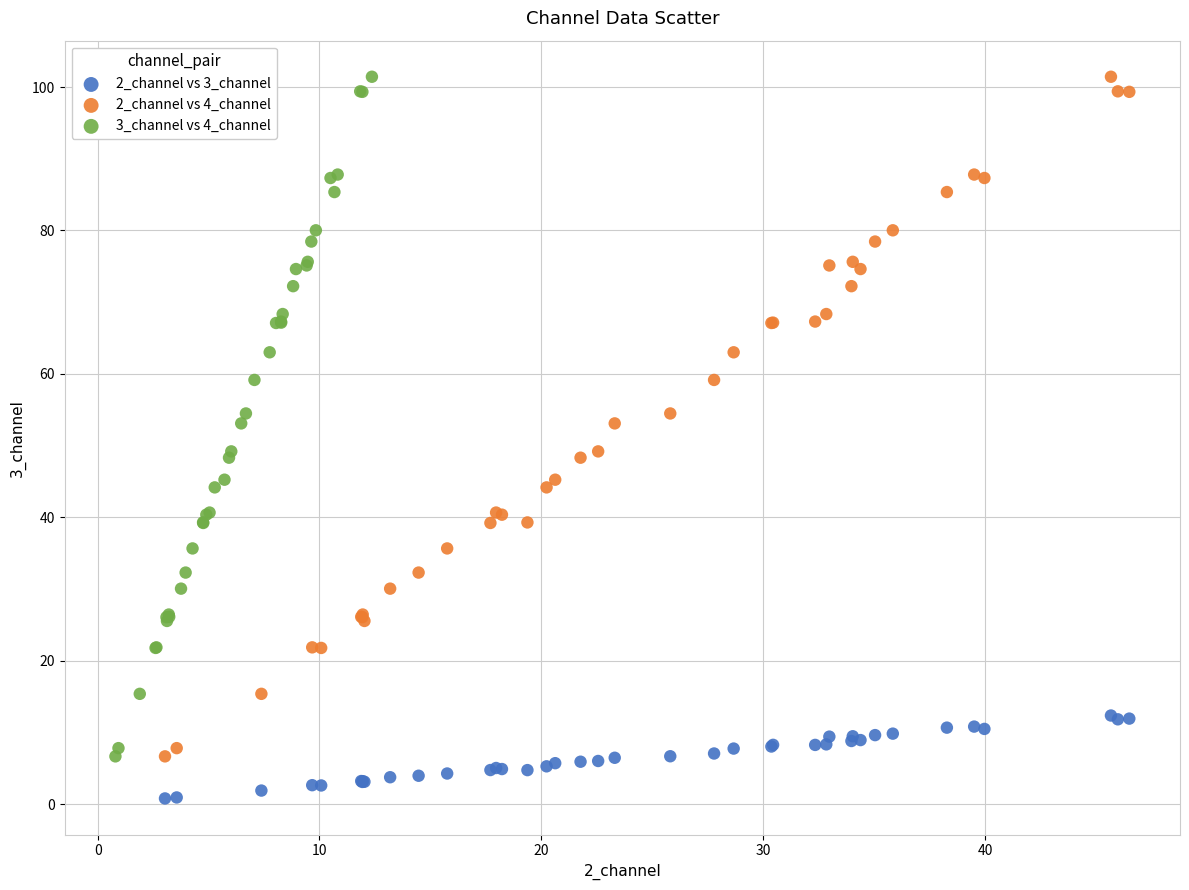

Which series contains the lowest Y value?

2_channel vs 3_channel